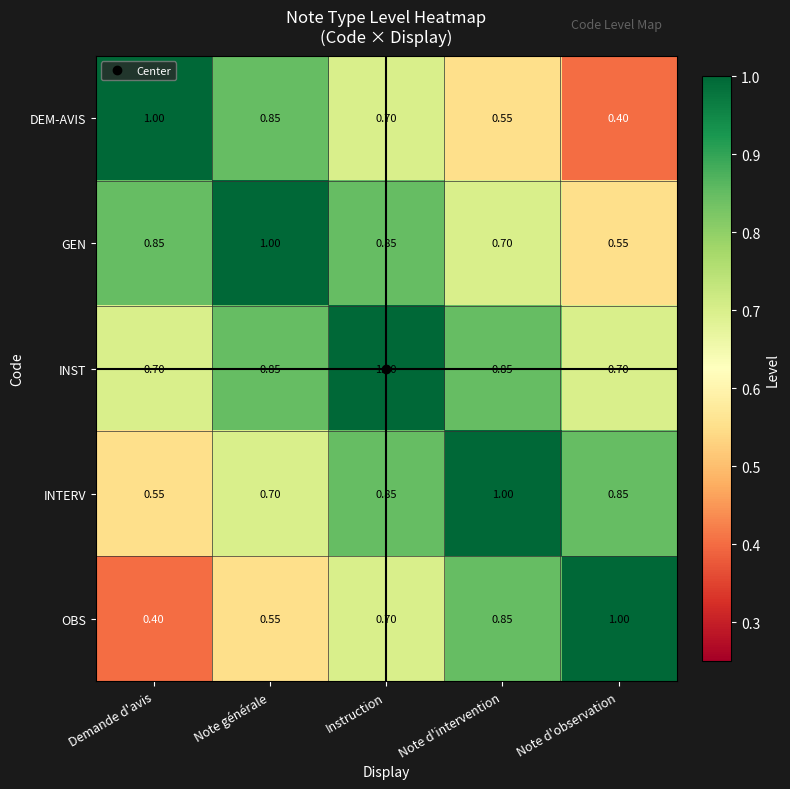

Where is DEM-AVIS nearest to the value 0?

Note d'observation